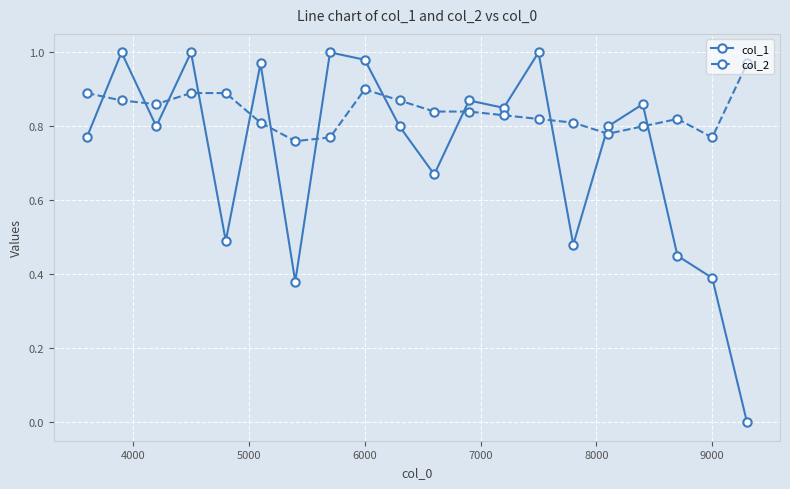

What is the sum of all col_2 values?

16.8